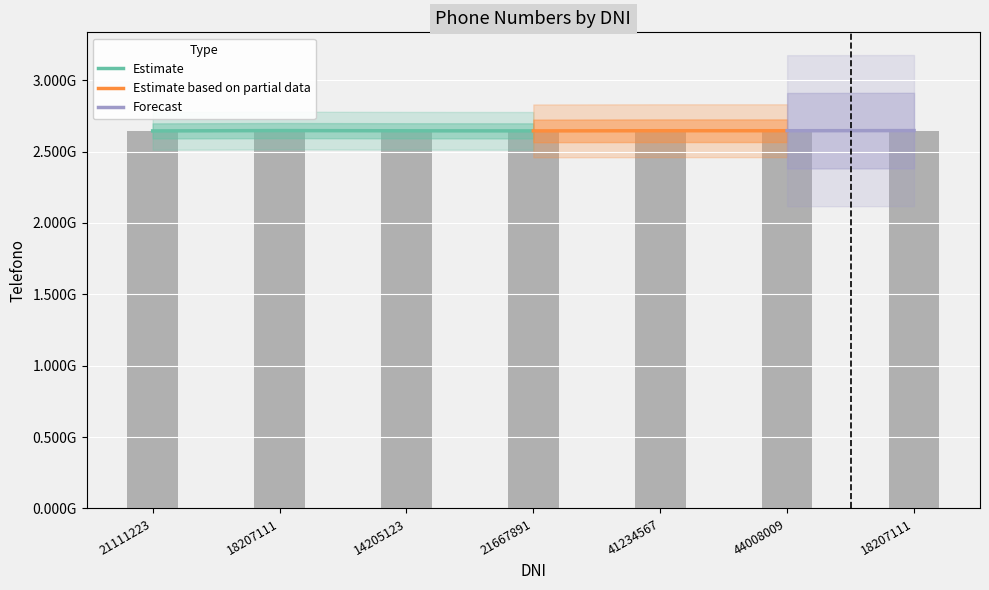

Rank the categories by value from highest to lowest.

18207111, 18207111, 41234567, 44008009, 14205123, 21667891, 21111223